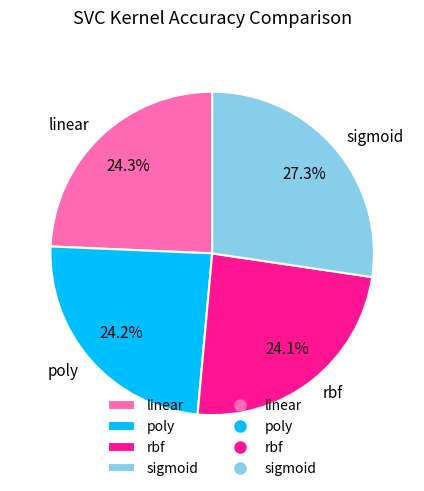

What portion of the pie excludes linear?

75.7%